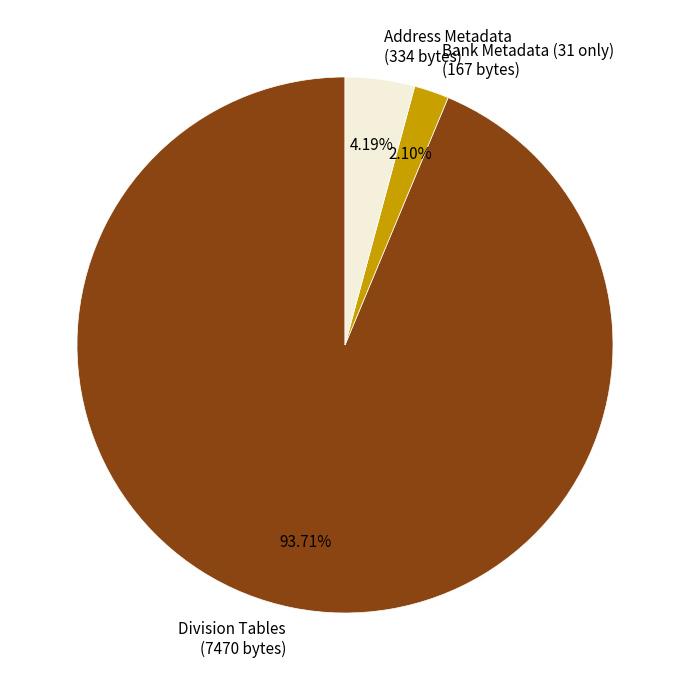

What portion of the pie excludes Address Metadata?

95.8%